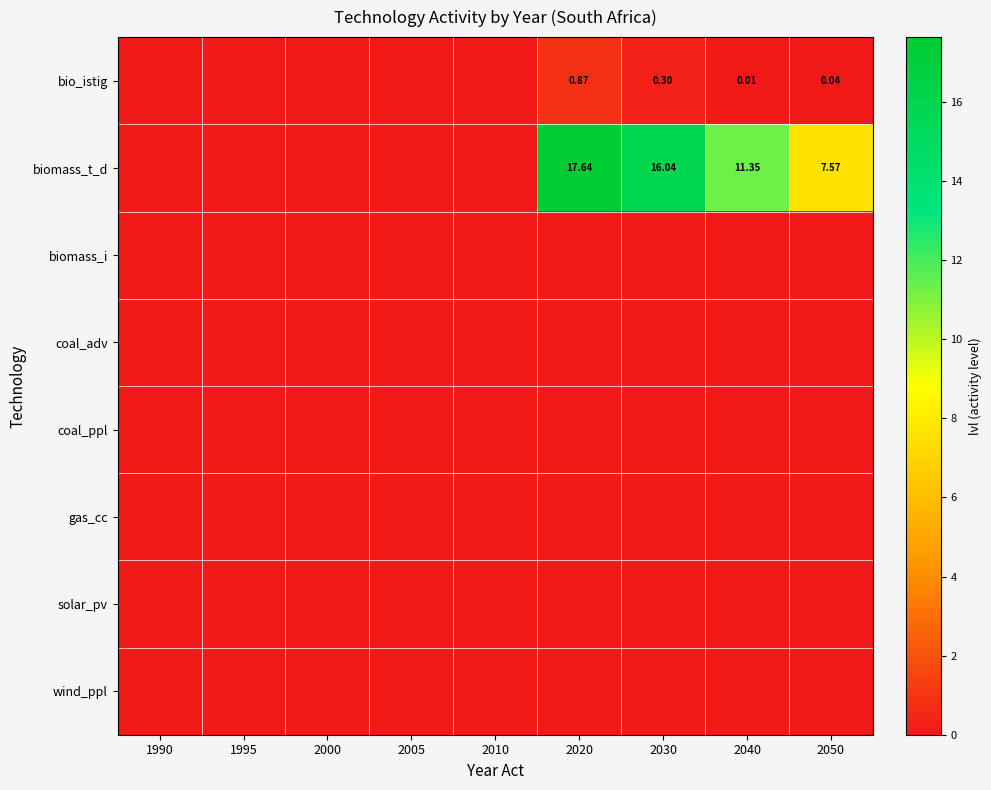

At 2000, list the series in order from smallest to largest.

bio_istig, biomass_t_d, biomass_i, coal_adv, coal_ppl, gas_cc, solar_pv, wind_ppl